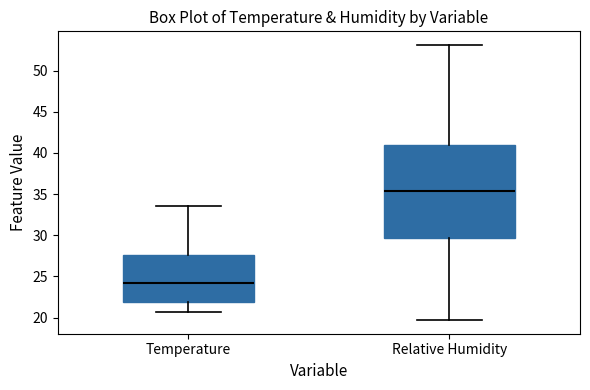

Comparing the boxes themselves (not the whiskers), which one is the tallest?

Relative Humidity